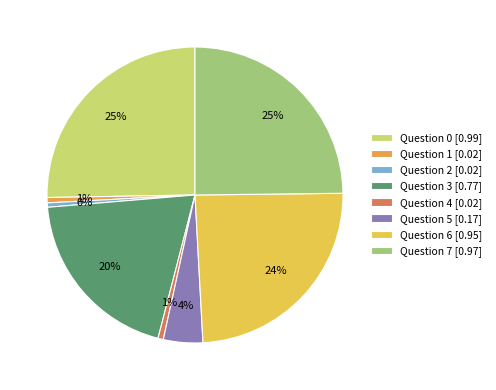

How many slices are in this pie chart?

8